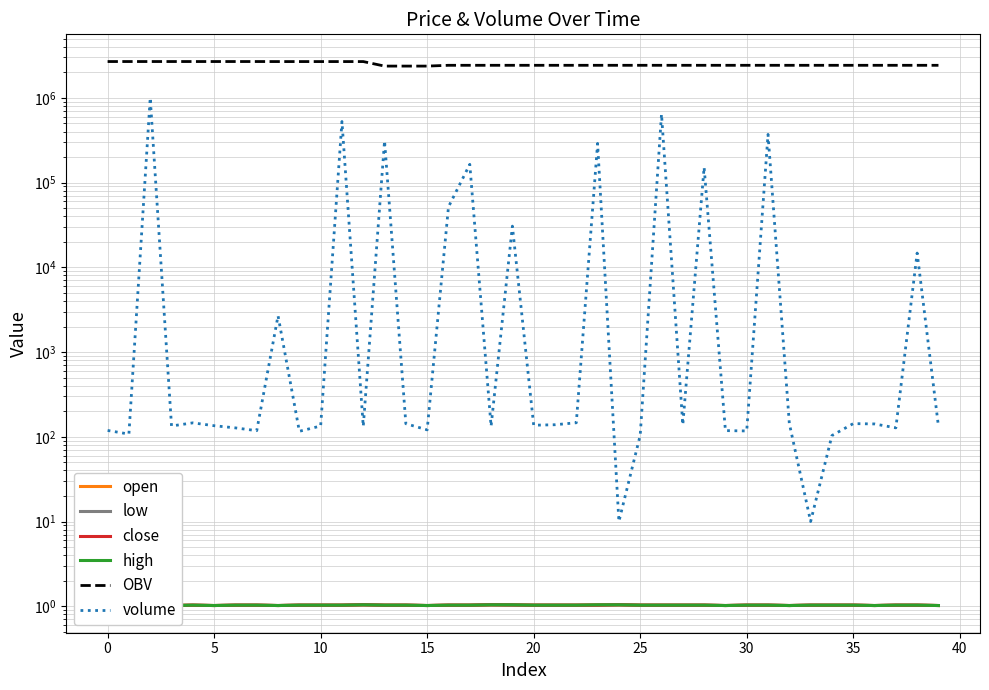

How many interior local valleys does the close series have?

7